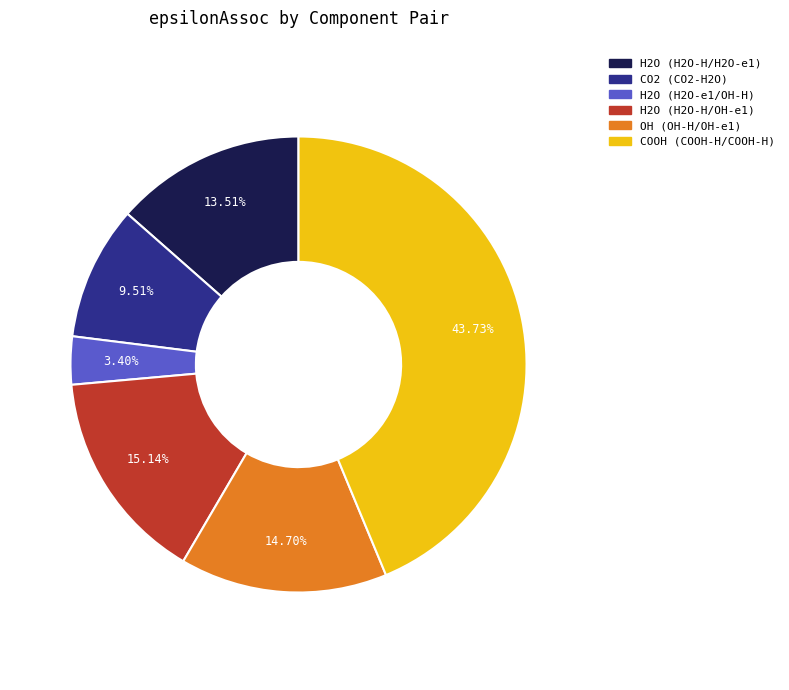

Is it true that H2O (H2O-H/H2O-e1) is 14% of the pie?

True